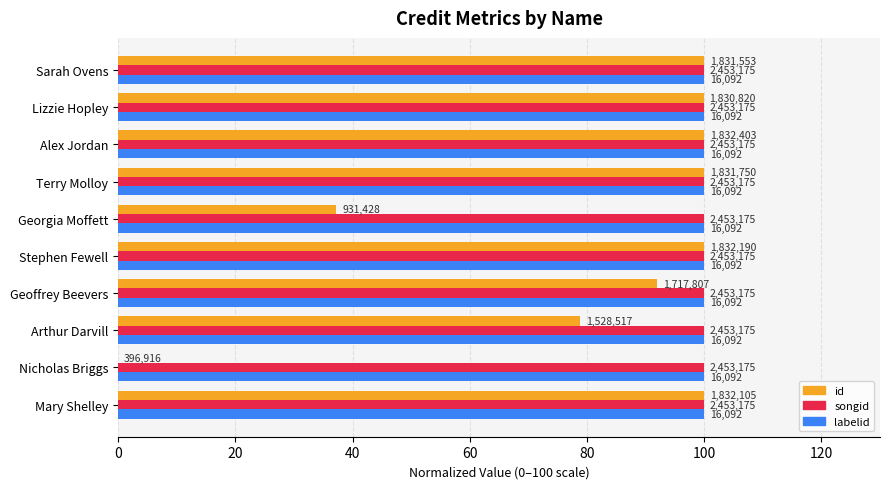

What are all the series names shown in the legend?

id, songid, labelid